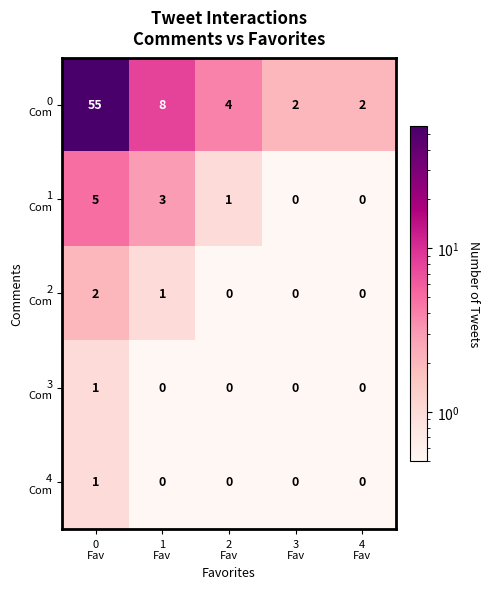

What is the total value across all series at 0
Fav?

64